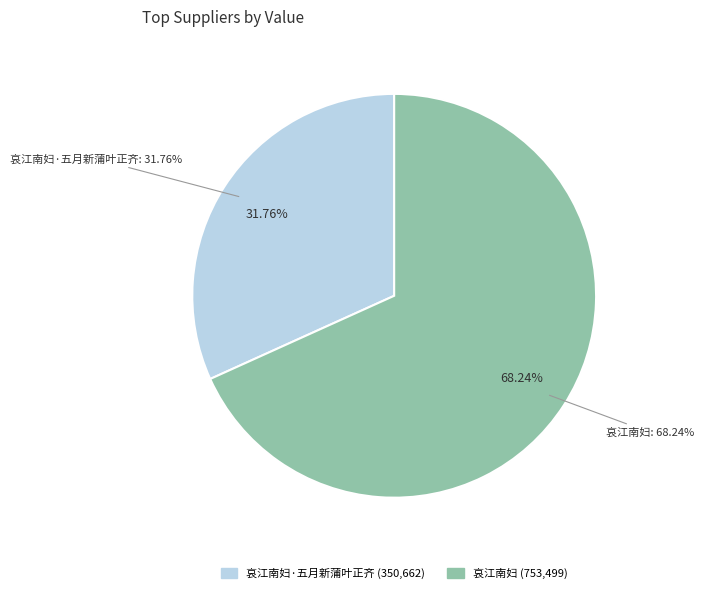

What percentage do 哀江南妇·五月新蒲叶正齐 and 哀江南妇 together represent?

100.0%